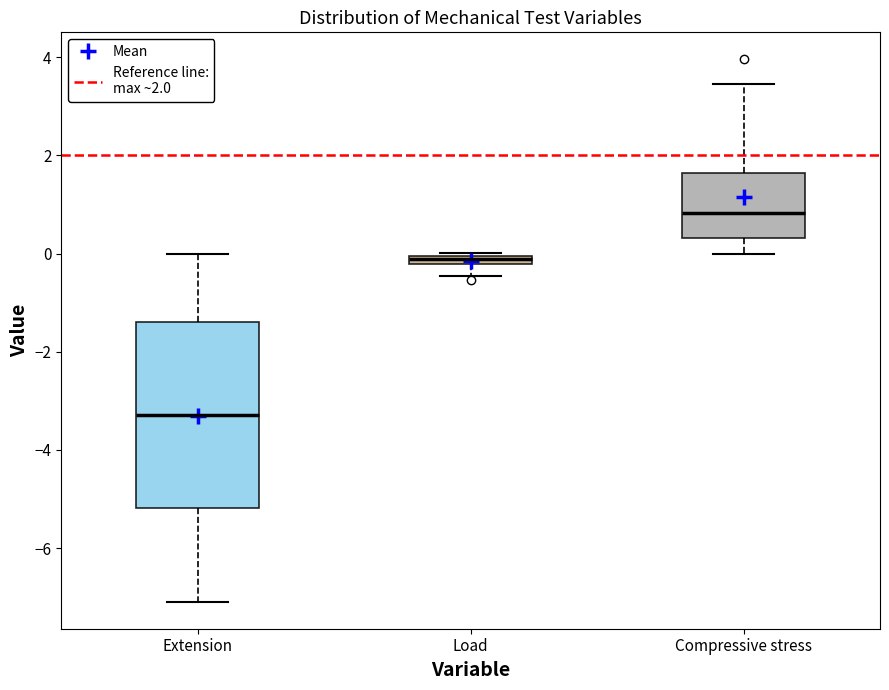

Which box's median line is the lowest?

Extension